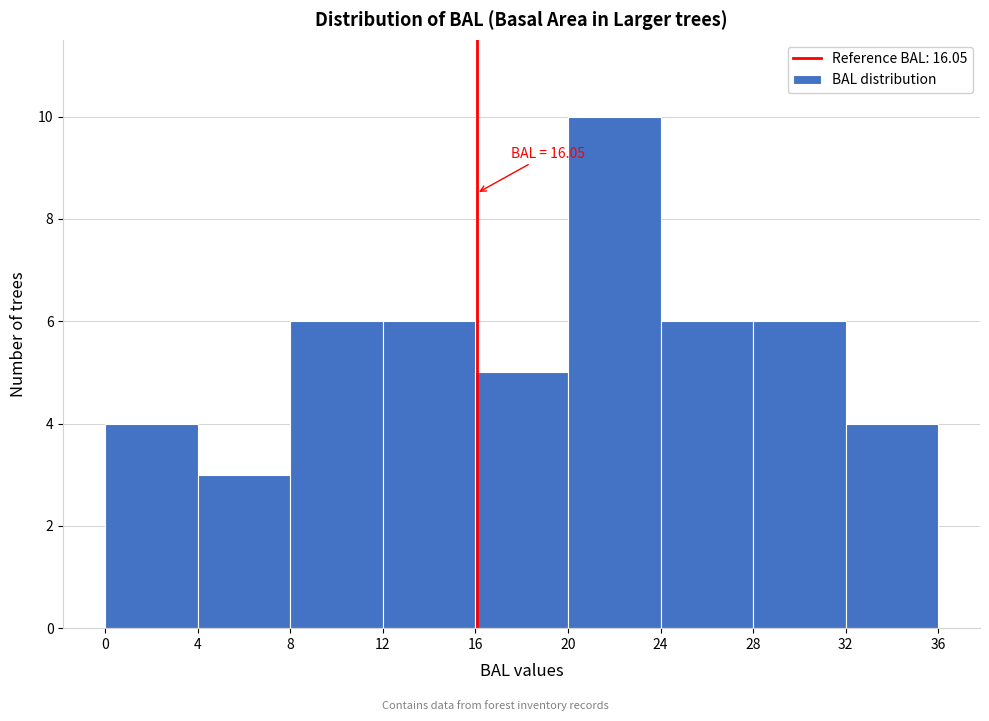

Over which range of the x-axis is the bar tallest?

20 to 24